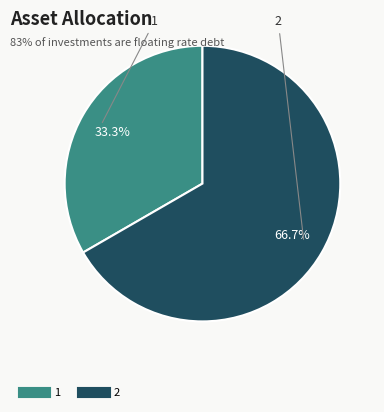

Rank the categories by value from highest to lowest.

2, 1